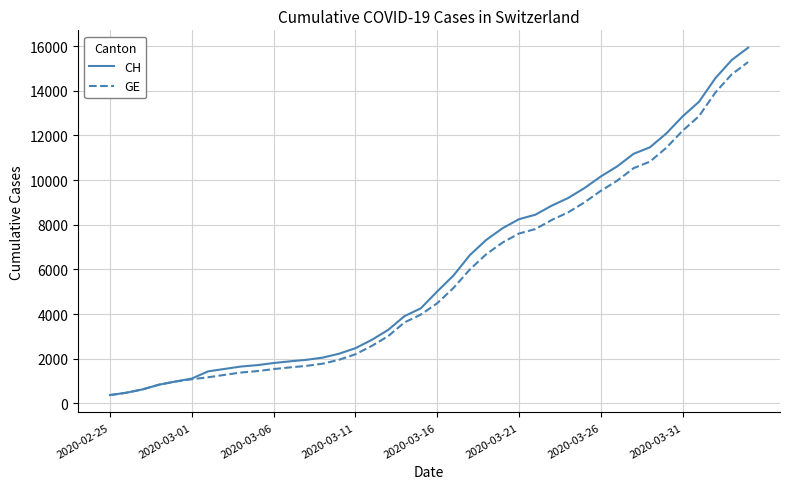

List the series in order of their overall mean, lowest first.

GE, CH